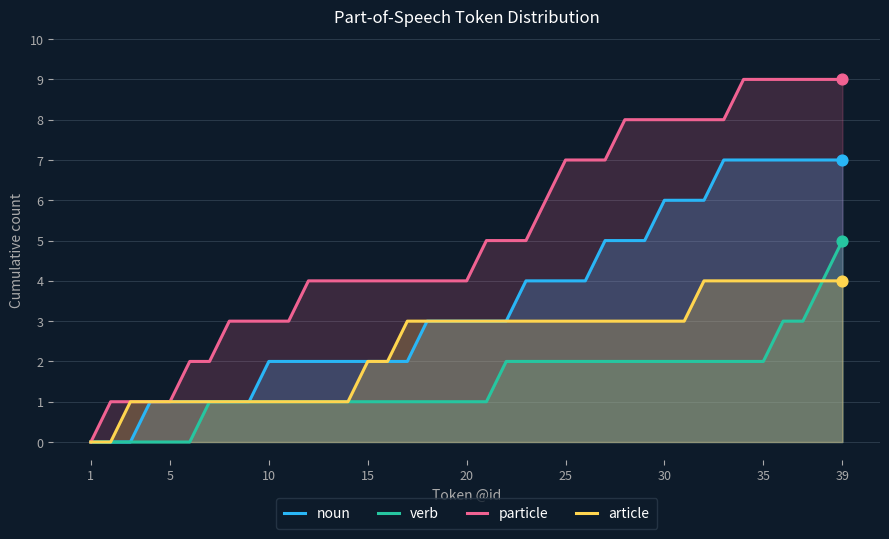

Which series has the largest total across all categories?

particle